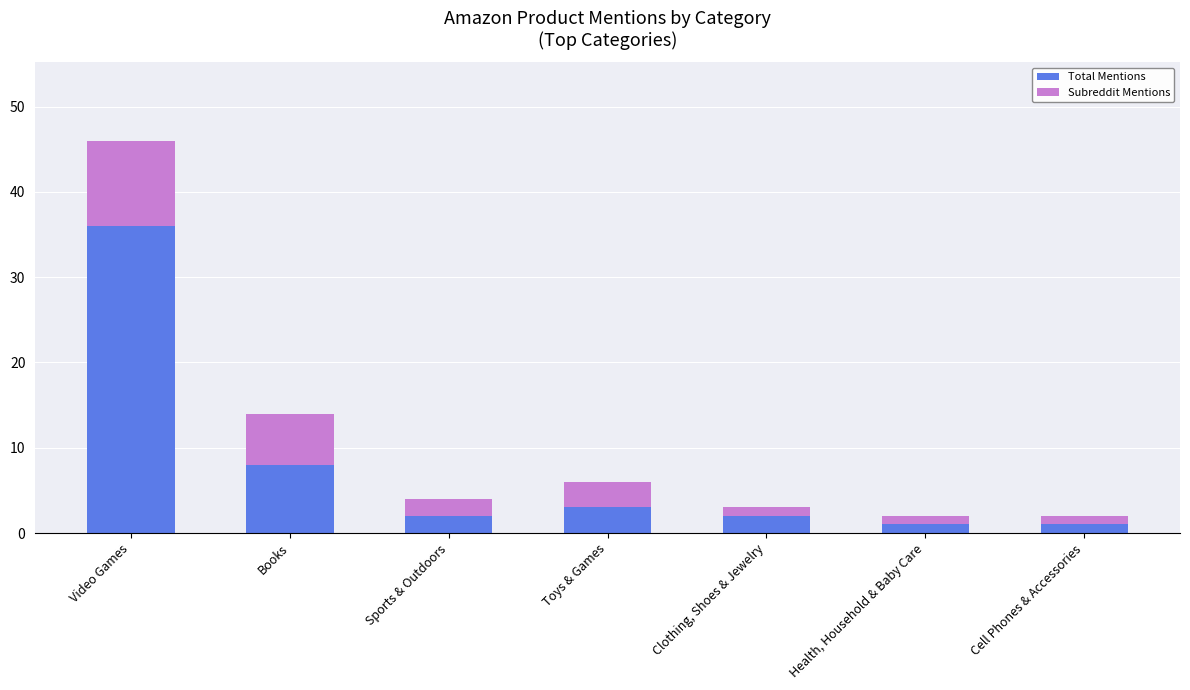

The value of Total Mentions at Sports & Outdoors is 4. True or false?

False